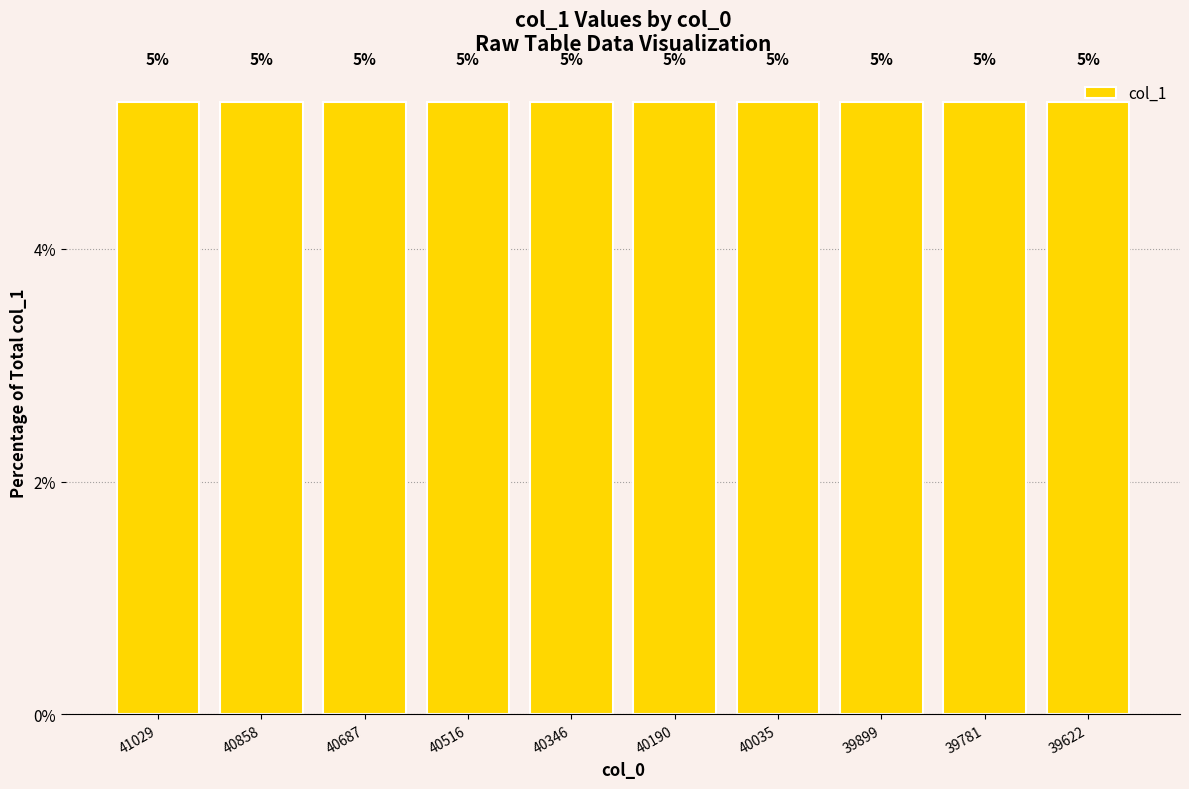

Are the bars horizontal?

No